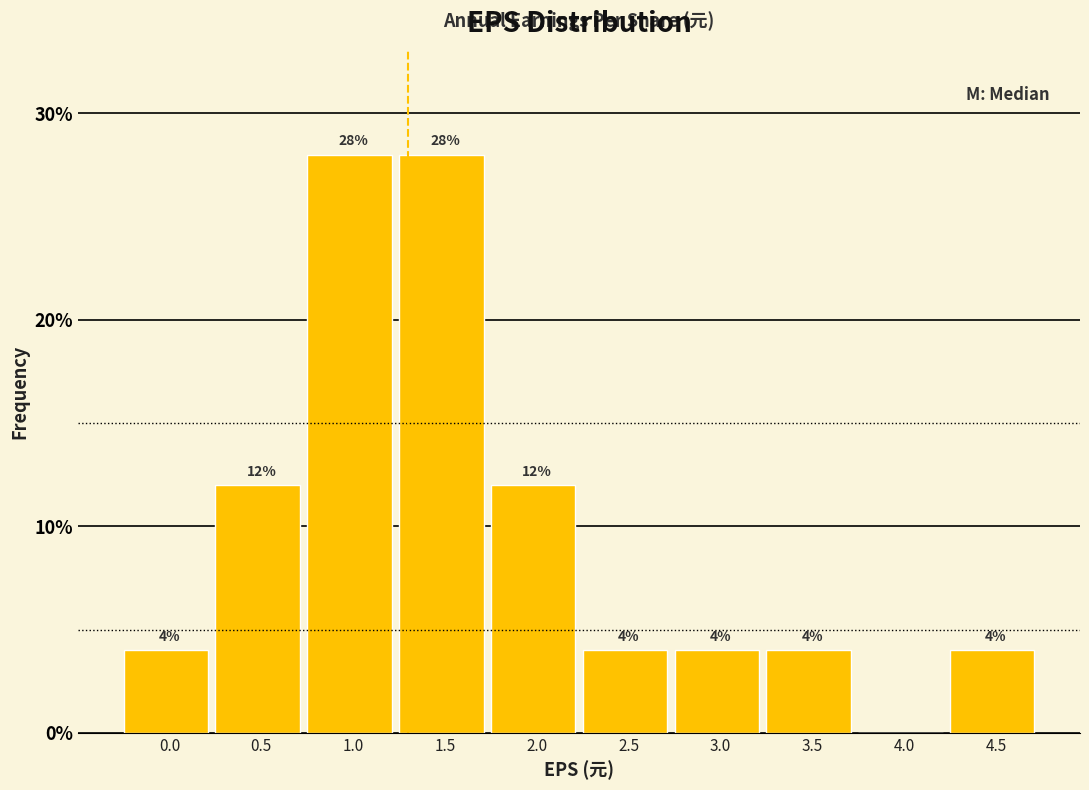

Reading left to right, transcribe all the data shown in this chart.

0.0=4.0	0.5=12.0	1.0=28.0	1.5=28.0	2.0=12.0	2.5=4.0	3.0=4.0	3.5=4.0	4.0=0.0	4.5=4.0